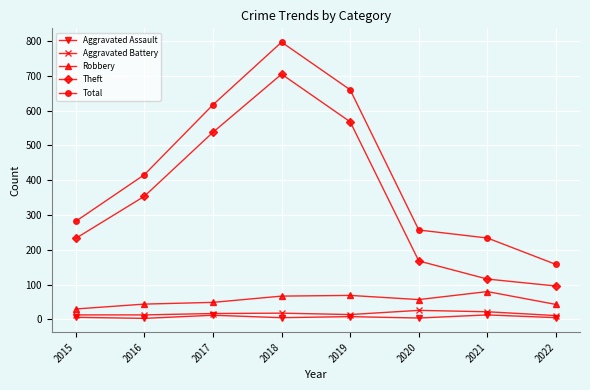

Rank the series at 2016 from highest to lowest value.

Total, Theft, Robbery, Aggravated Battery, Aggravated Assault